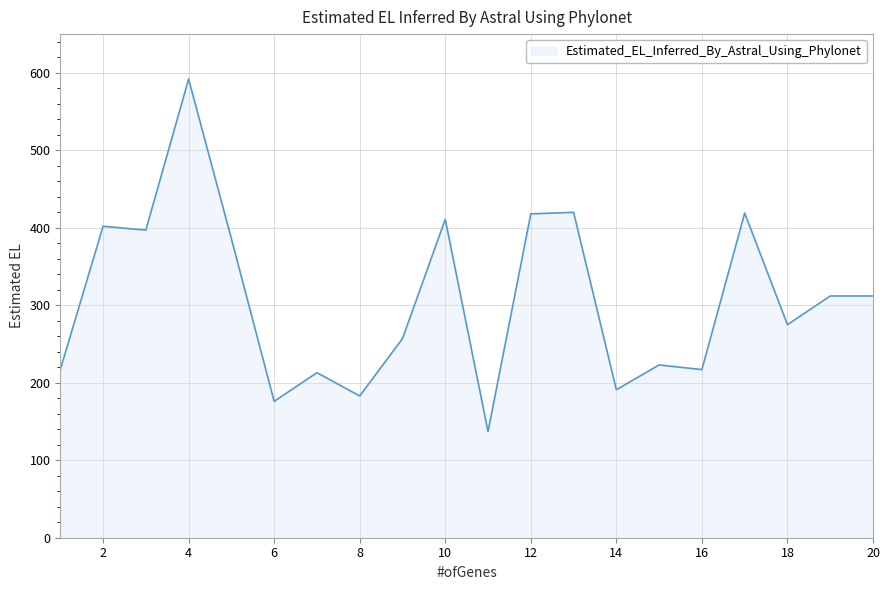

What is the smallest value displayed?

137